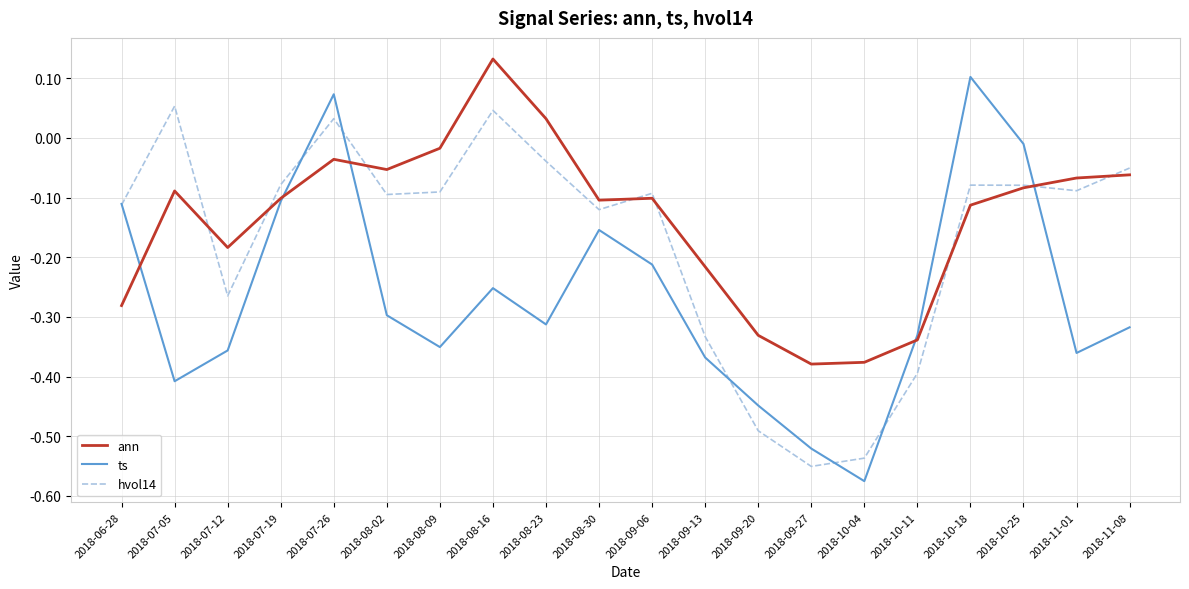

At which label does ann first exceed 0?

2018-08-16